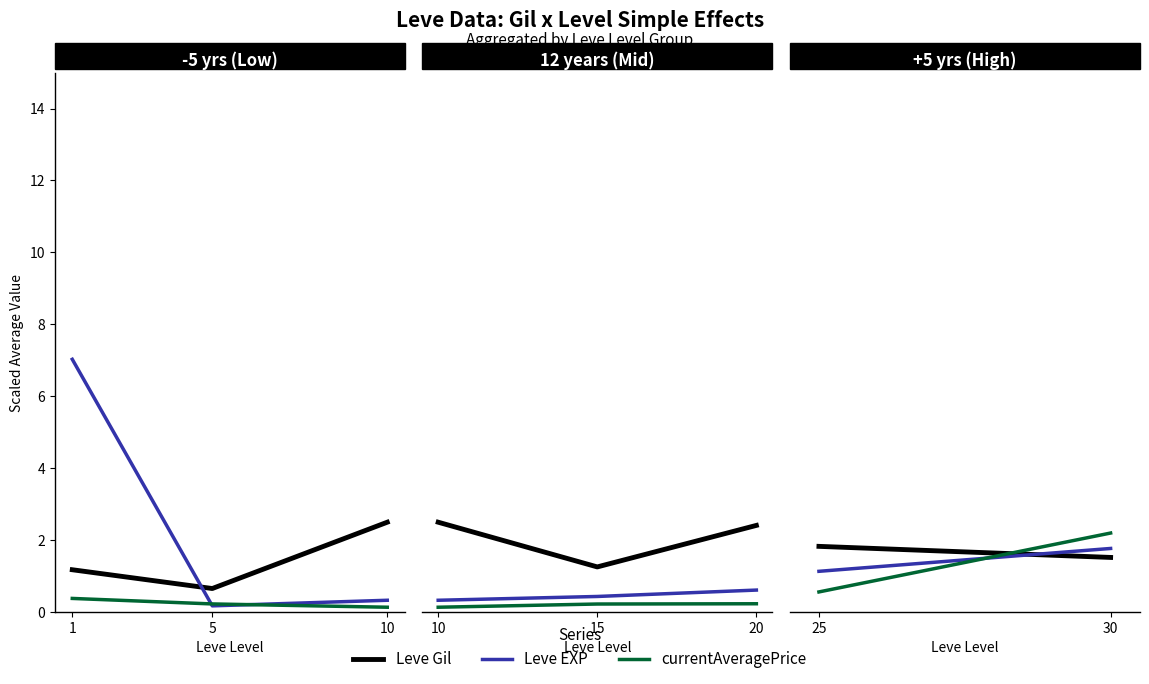

Which series has the largest range (max minus min)?

currentAveragePrice